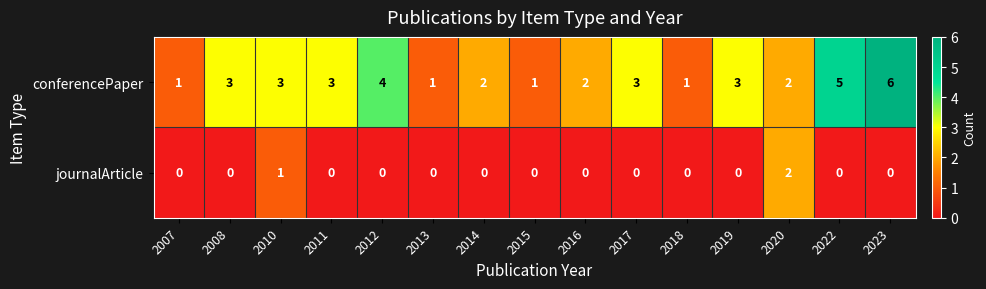

Read the conferencePaper value at 2012.

4